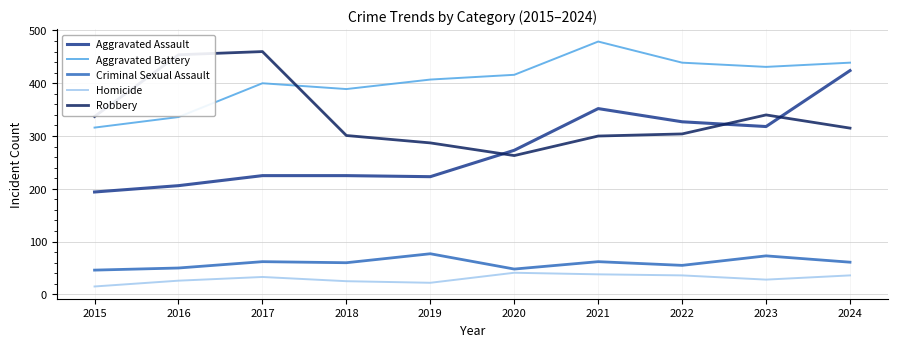

At which label does Robbery first exceed 315?

2015